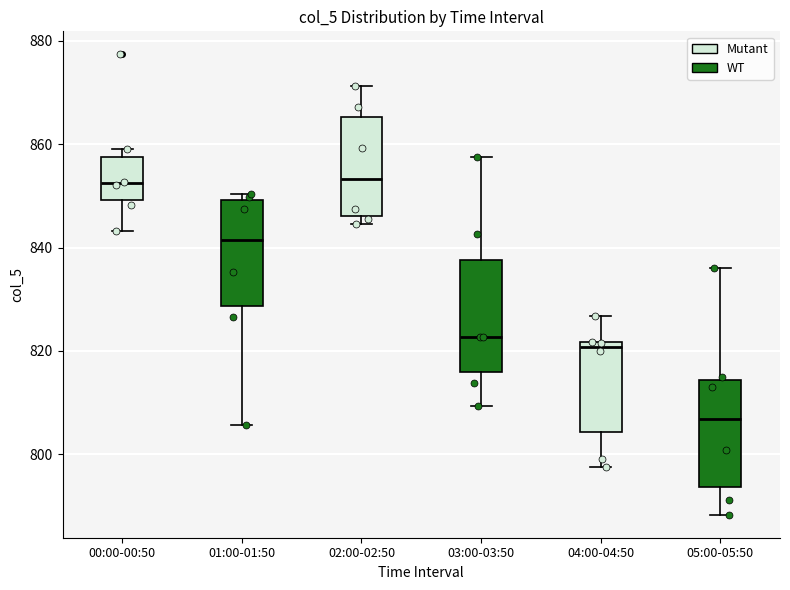

Reading left to right, transcribe this box plot: for each box, give where its median line is, the range the box spans, and where its two whiskers end, as read against the y-axis. The values are not printed on the chart, so give them approximately, as read against the axis.

00:00-00:50: median 852, box 850 to 858, whiskers 844 to 860
01:00-01:50: median 842, box 828 to 850, whiskers 806 to 850 (just above the box's upper edge)
02:00-02:50: median 854, box 846 to 866, whiskers 844 to 872
03:00-03:50: median 822, box 816 to 838, whiskers 810 to 858
04:00-04:50: median 820, box 804 to 822, whiskers 798 to 826
05:00-05:50: median 806, box 794 to 814, whiskers 788 to 836